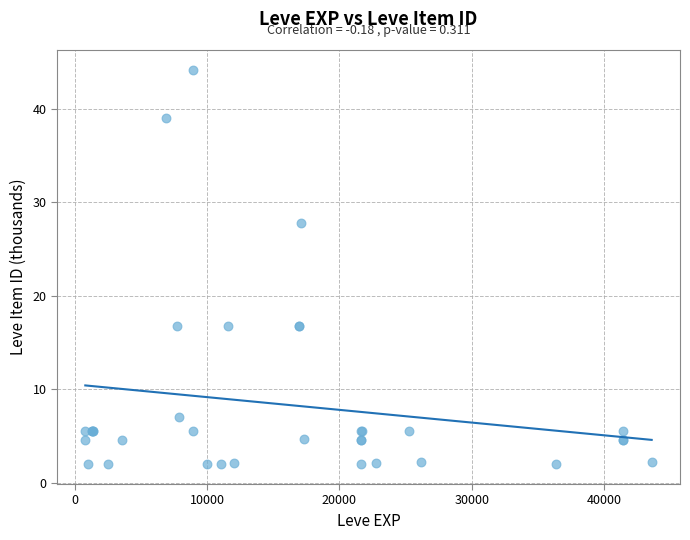

What Y value in the scatter plot is closest to 23?

27.8